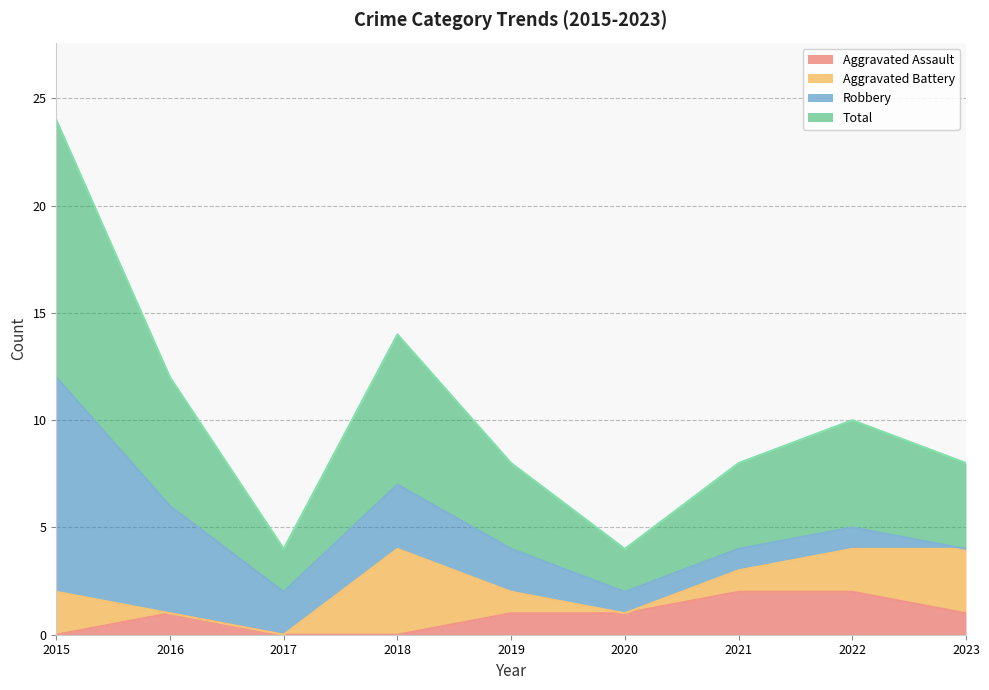

The Aggravated Assault series shows 0 at 2015. True or false?

True